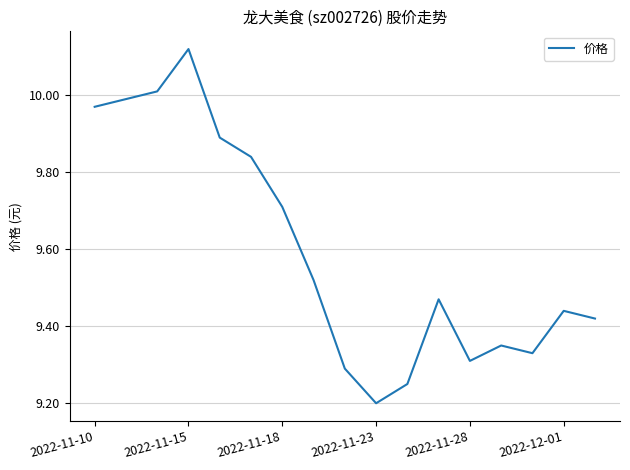

What is the difference between the maximum and minimum values?

0.9